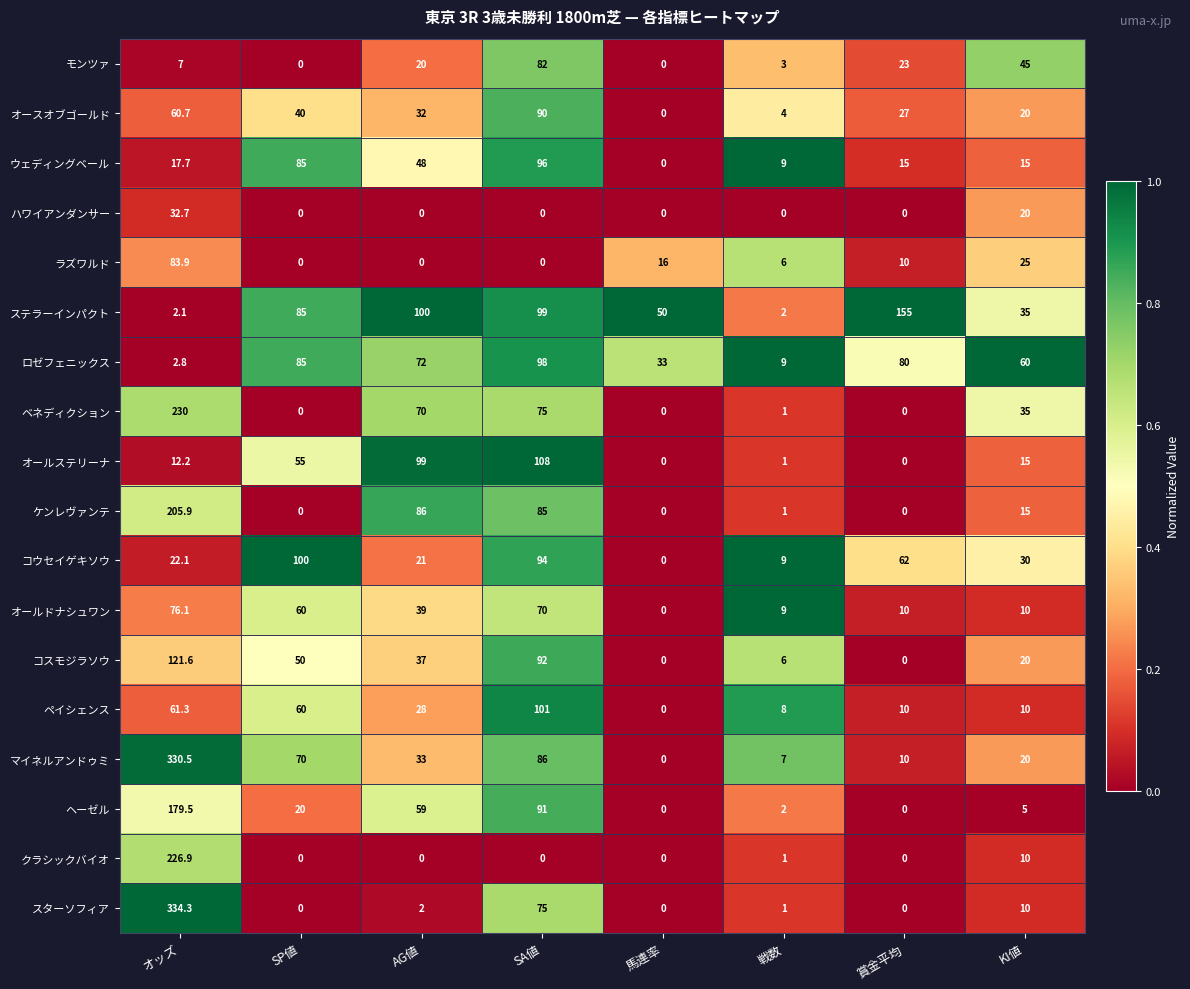

What is the highest value of the ヘーゼル series?

179.5